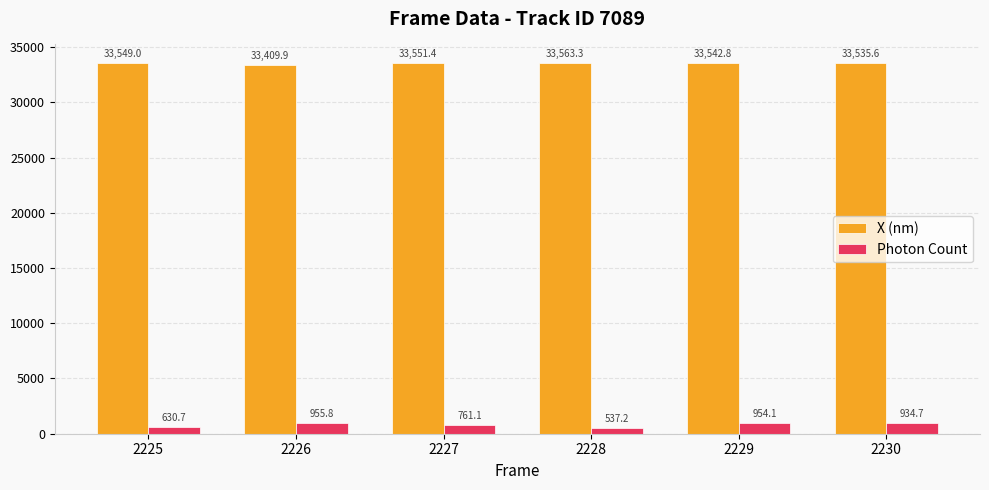

What is the difference between the highest and lowest values at 2226?

32454.1